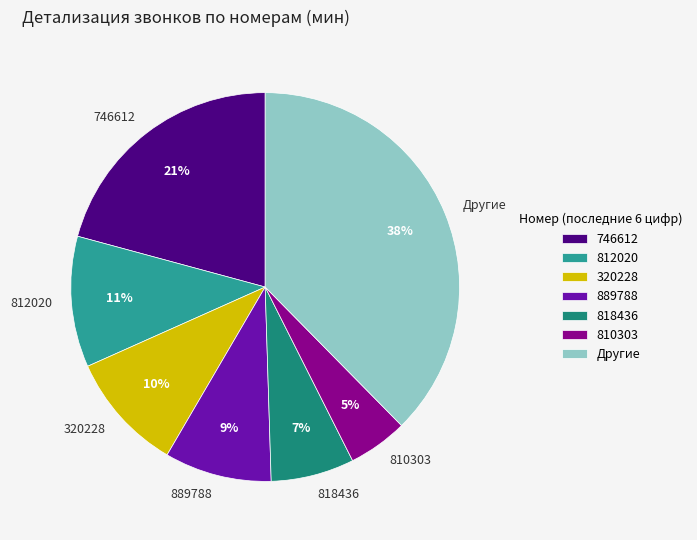

To the nearest percent, what percentage of the pie is 746612?

21%